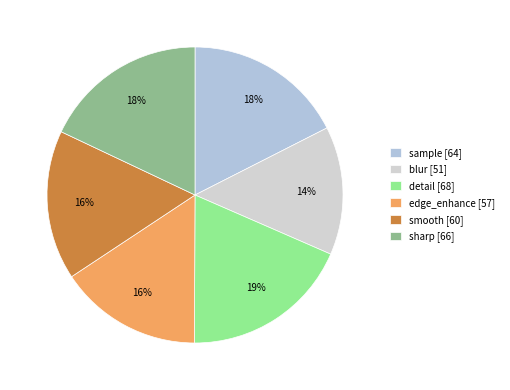

Which has a higher value, sample or blur?

sample